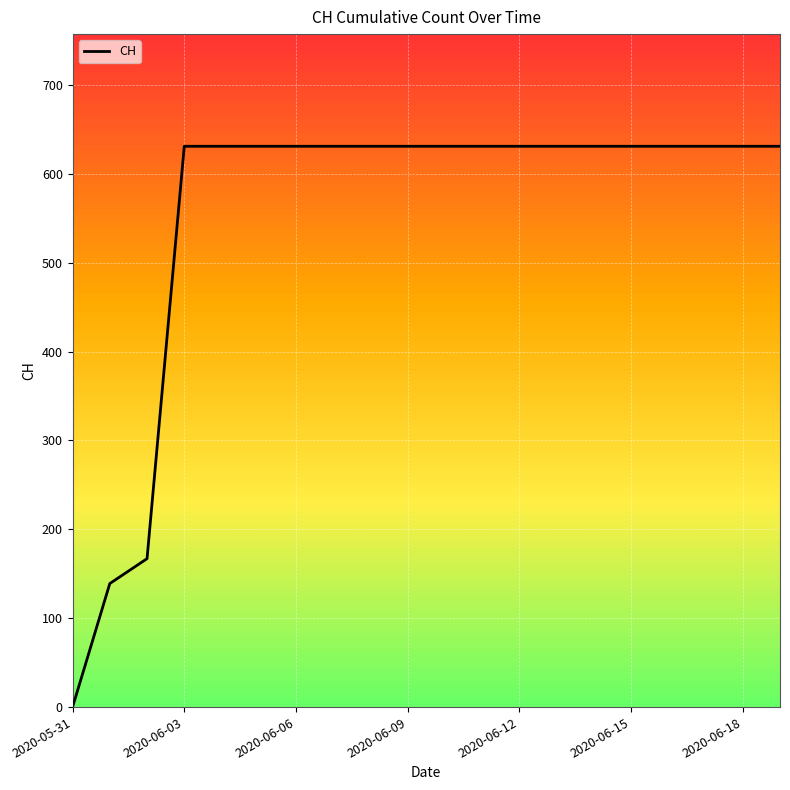

How many positive values are there?

19